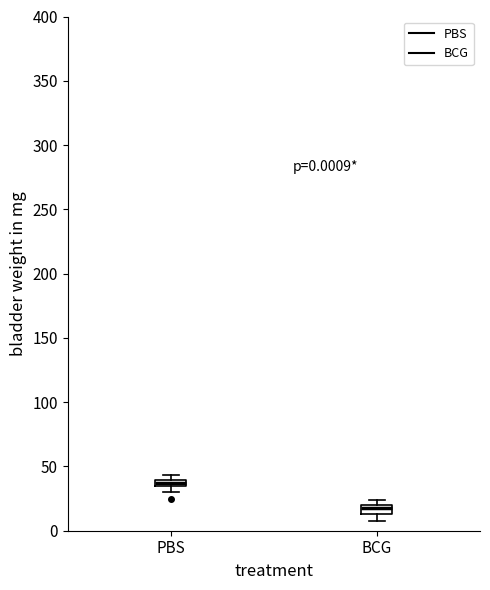

Which box has the highest median line?

PBS